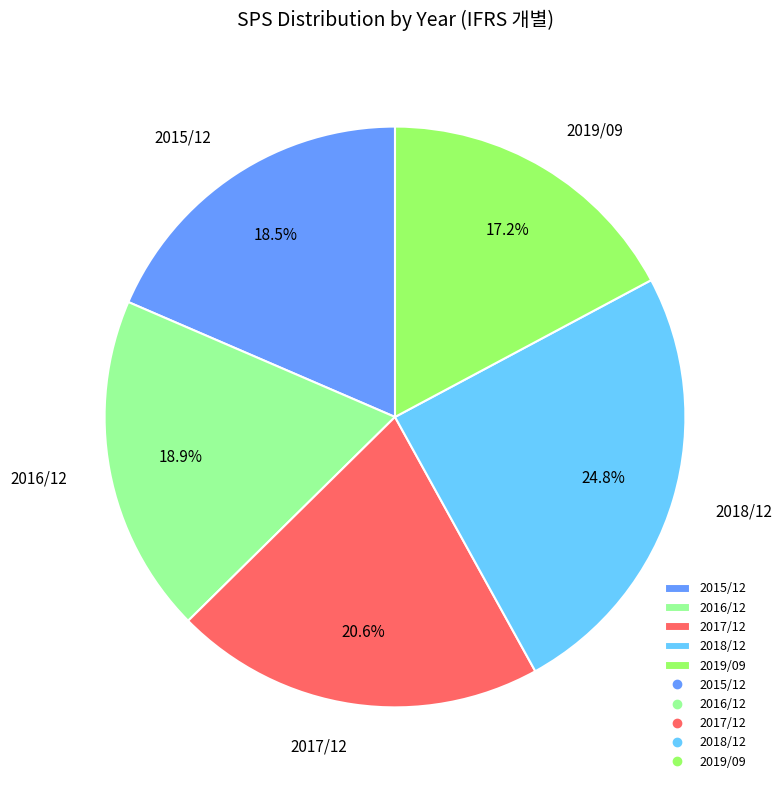

Is it true that 2015/12 is 28% of the pie?

False